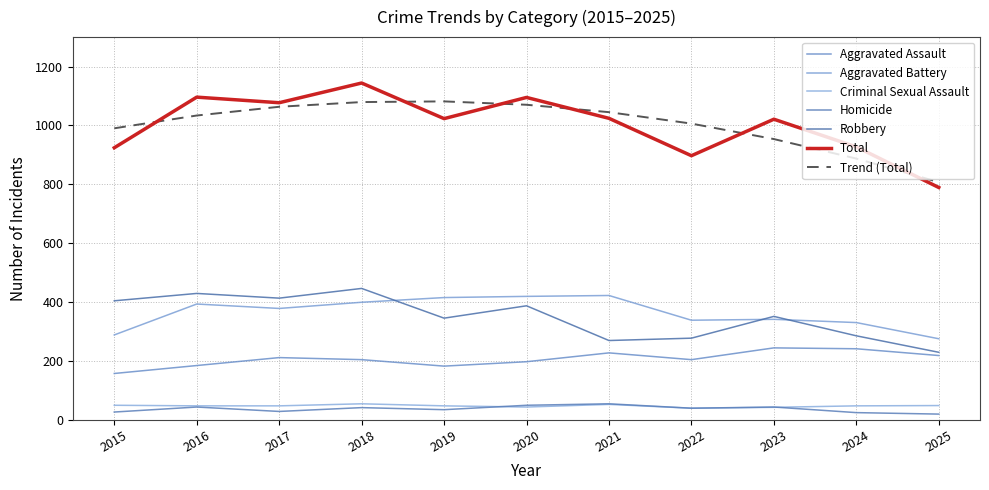

True or false: Aggravated Battery and Criminal Sexual Assault cross at least once.

False